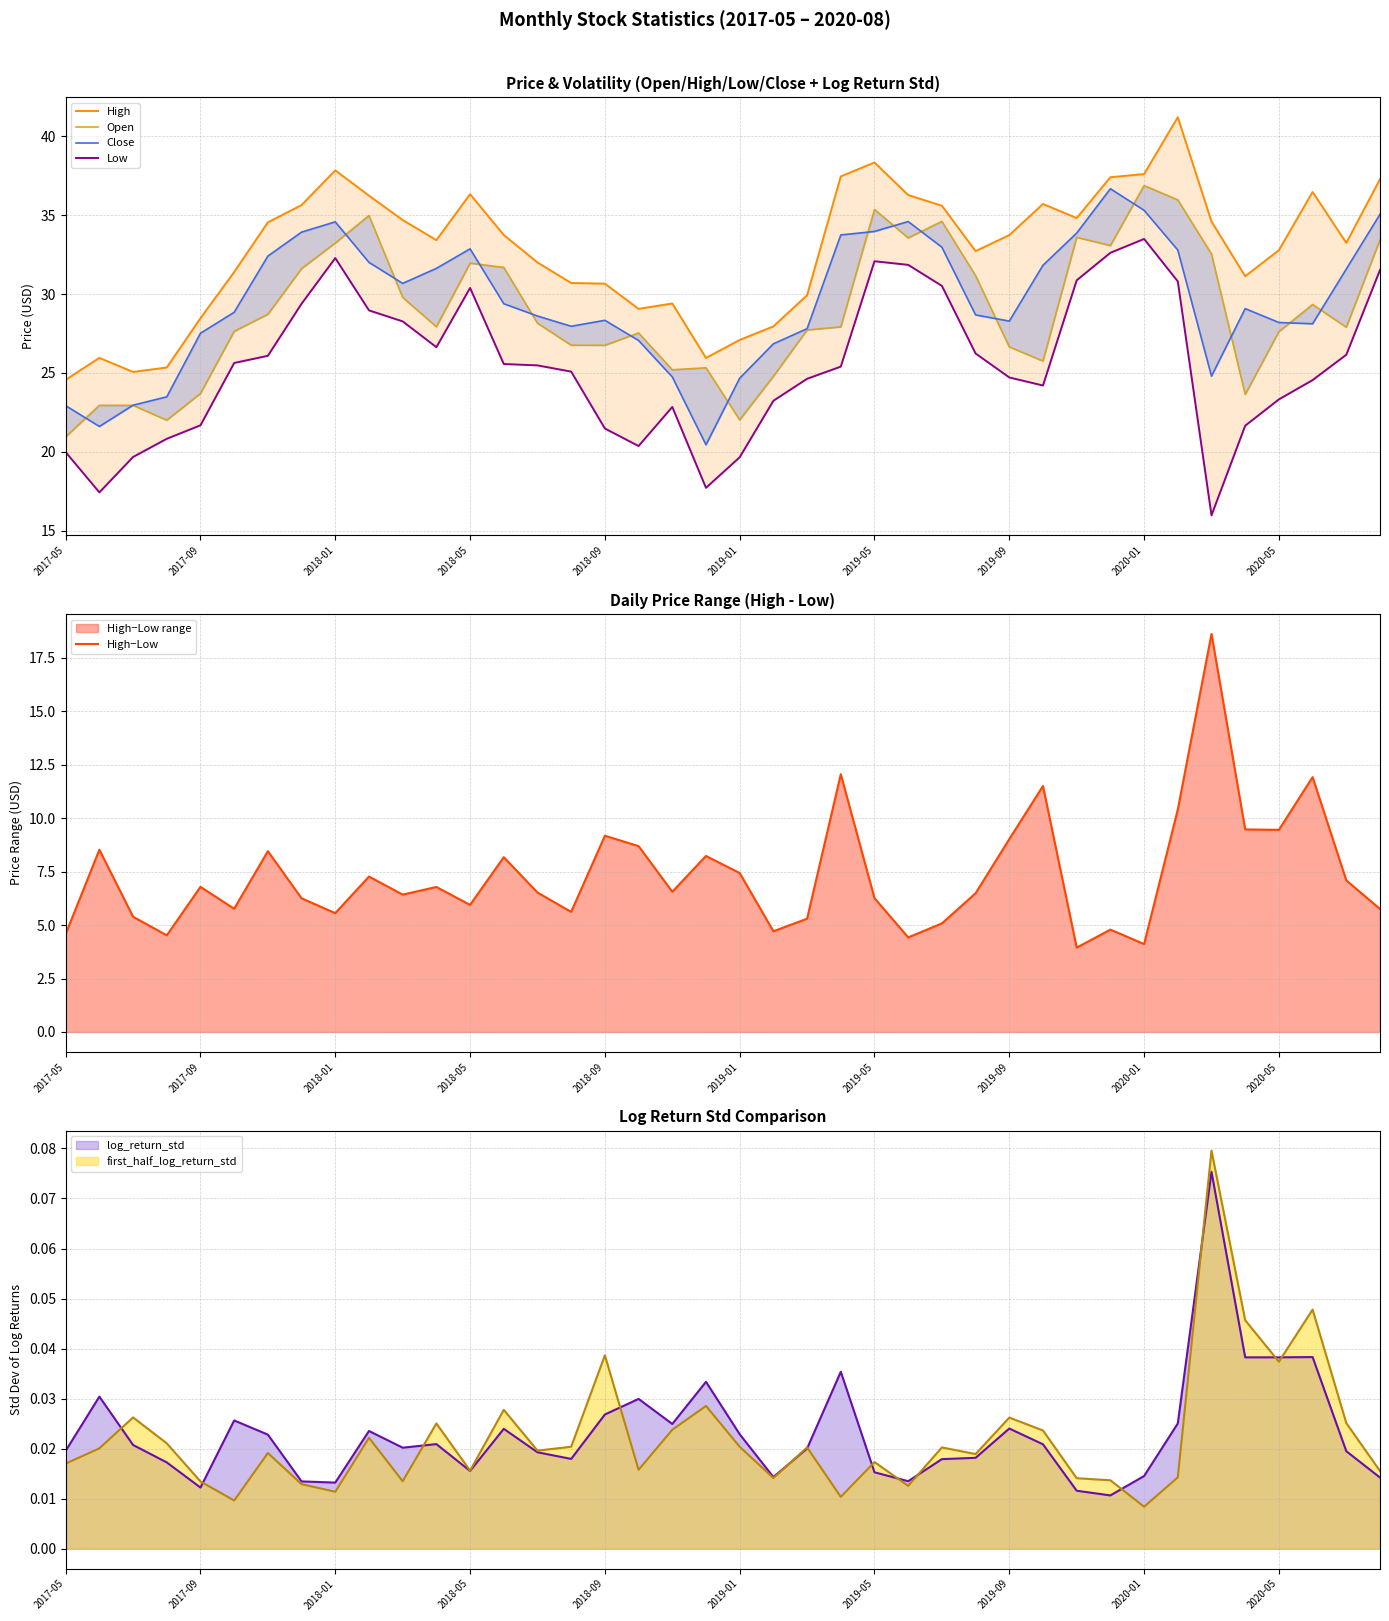

What is the average value of the High−Low series?

7.3